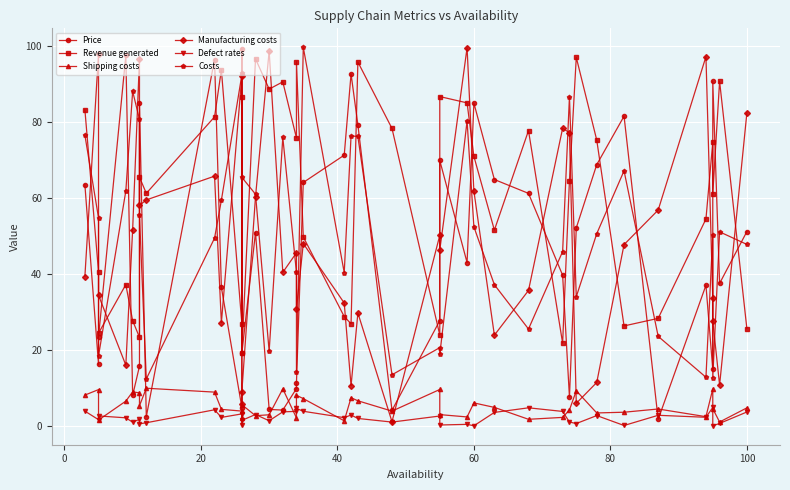

What is the value of the Price point at the 34th from the left?

81.5